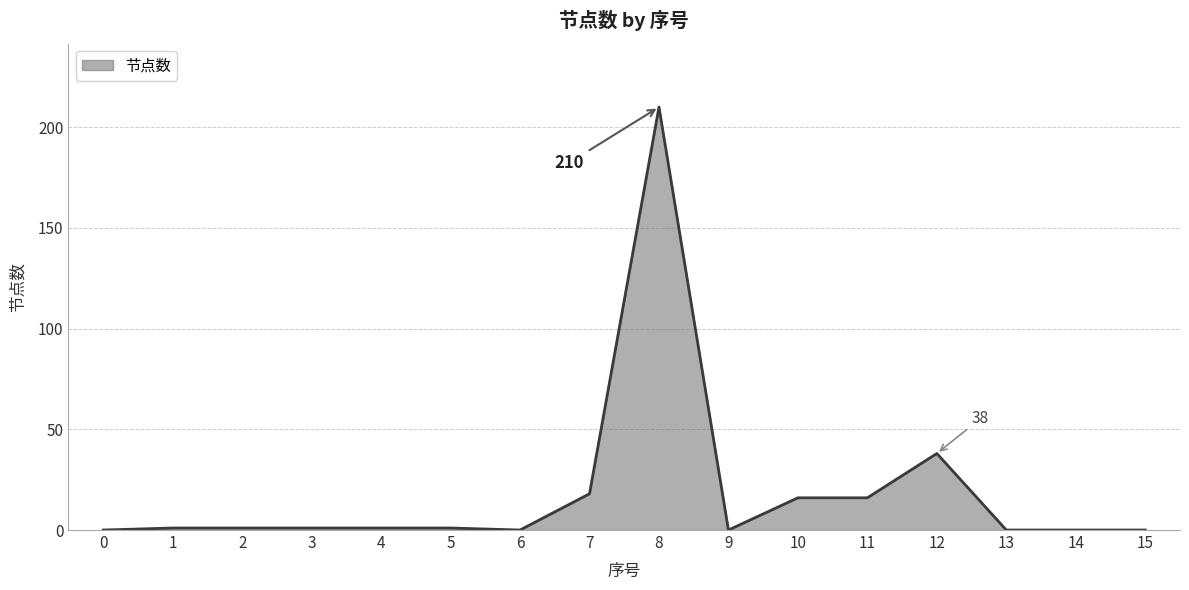

Reading left to right, extract all data points from this chart.

0=0	1=1	2=1	3=1	4=1	5=1	6=0	7=18	8=210	9=0	10=16	11=16	12=38	13=0	14=0	15=0